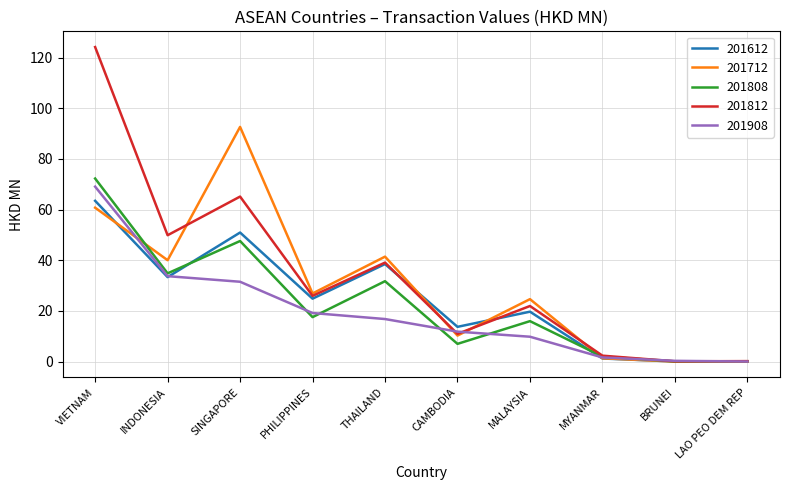

At which label is 201612 closest to 31?

INDONESIA